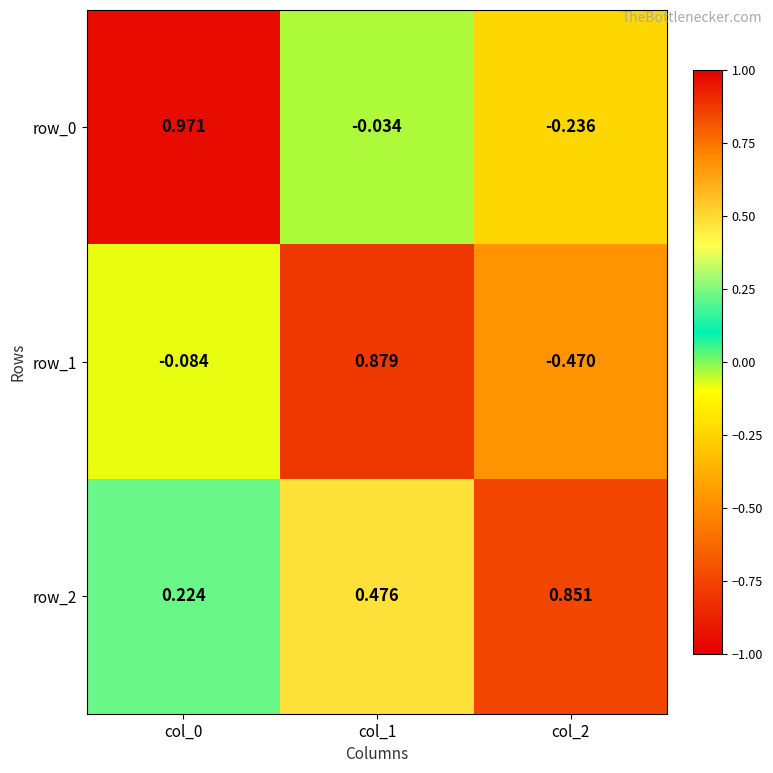

Which category has the lowest value across all series?

col_2